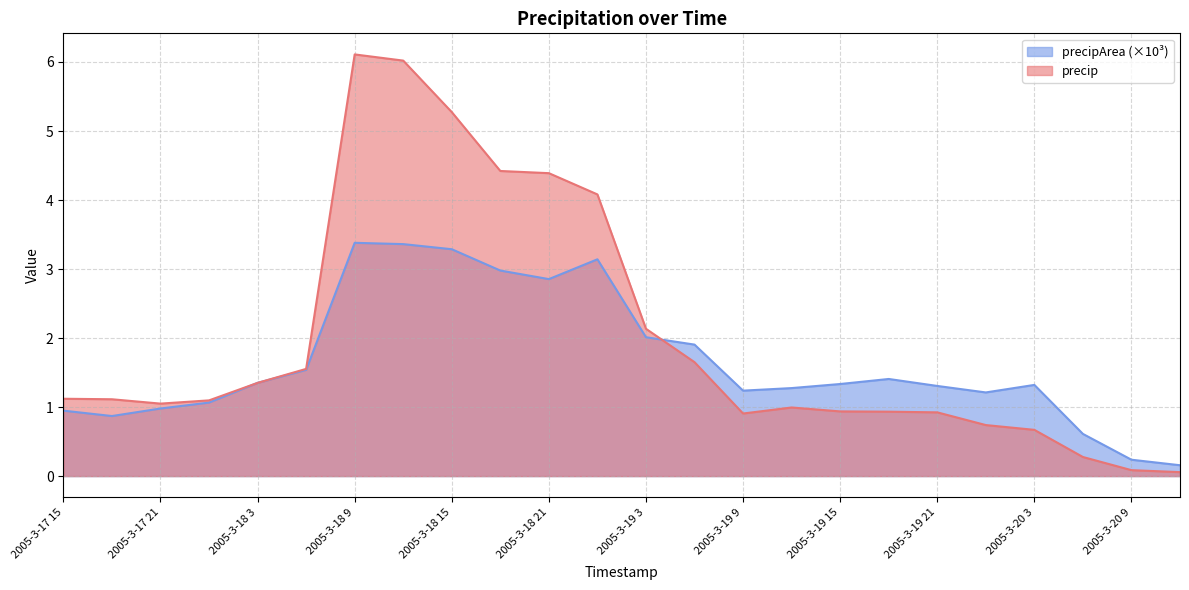

What is the lowest value of the precip series?

0.1